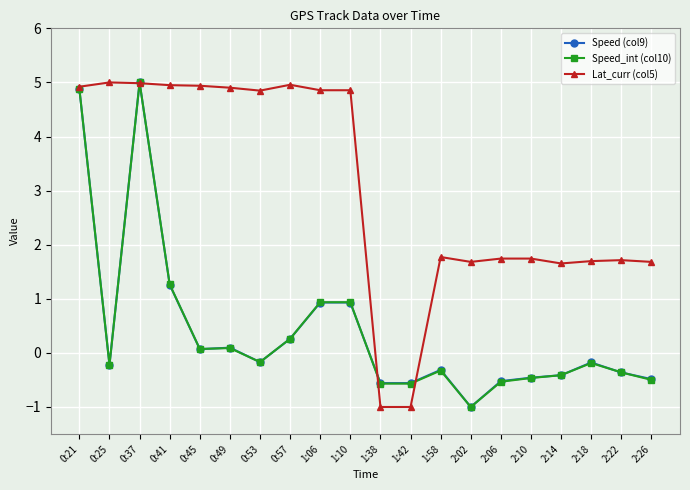

The Speed_int (col10) series shows 0.1 at 0:45. True or false?

True